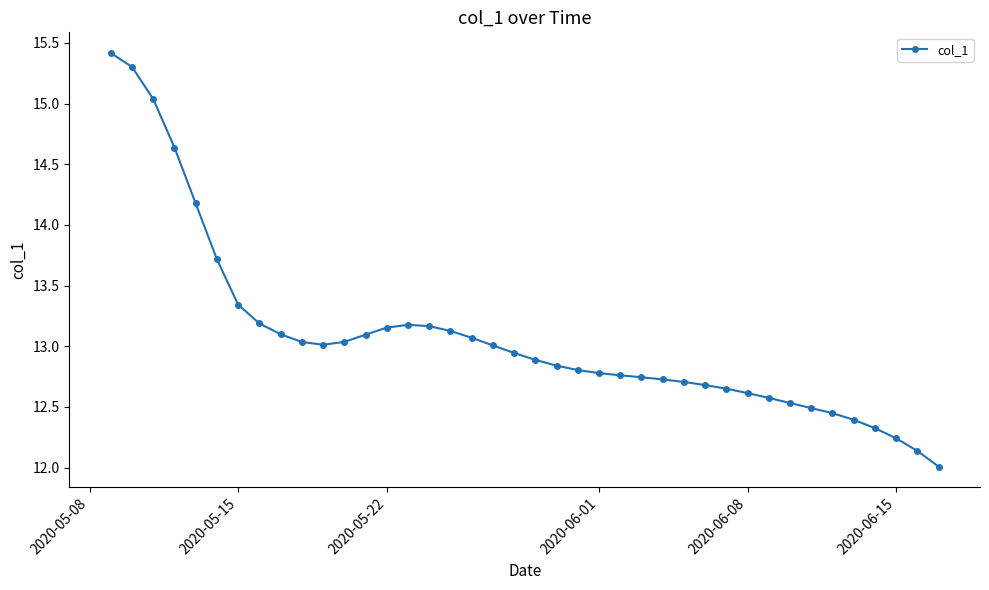

What is the sum of all values?

523.1